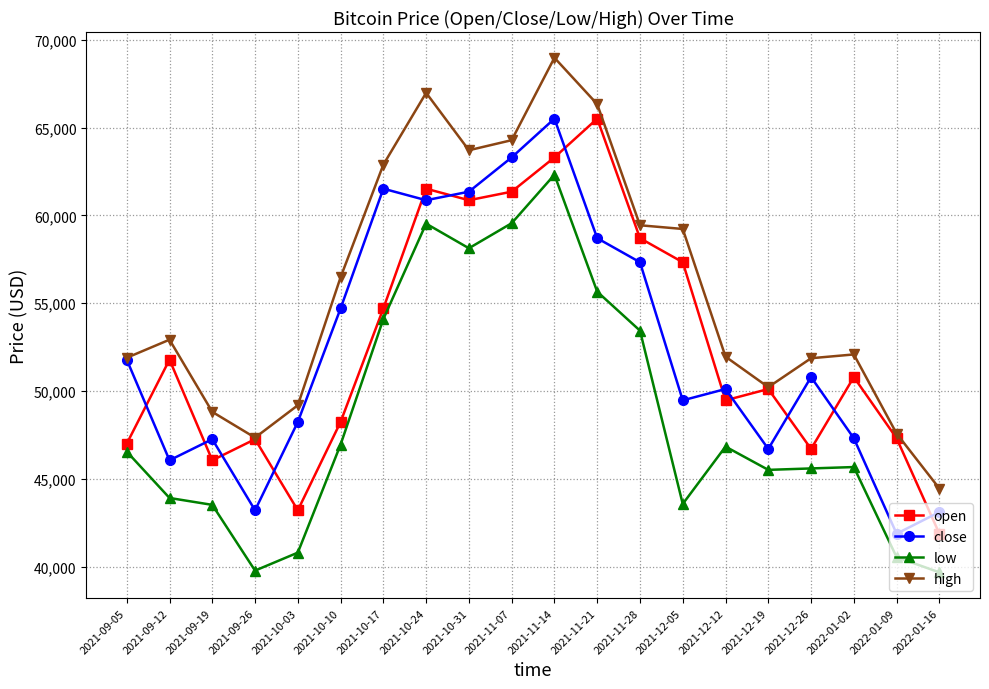

How many intersections are there between open and close?

12